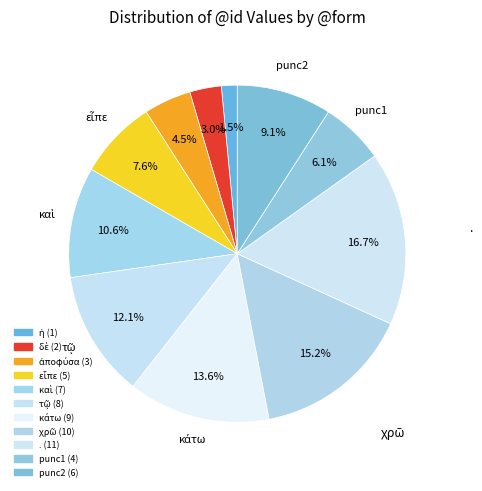

Rank the categories by value from highest to lowest.

., χρῶ, κάτω, τῷ, καὶ, ,,punc,u--------,AuxX (2), εἶπε, ,,punc,u--------,AuxX (1), ἀποφύσα, δὲ, ἡ